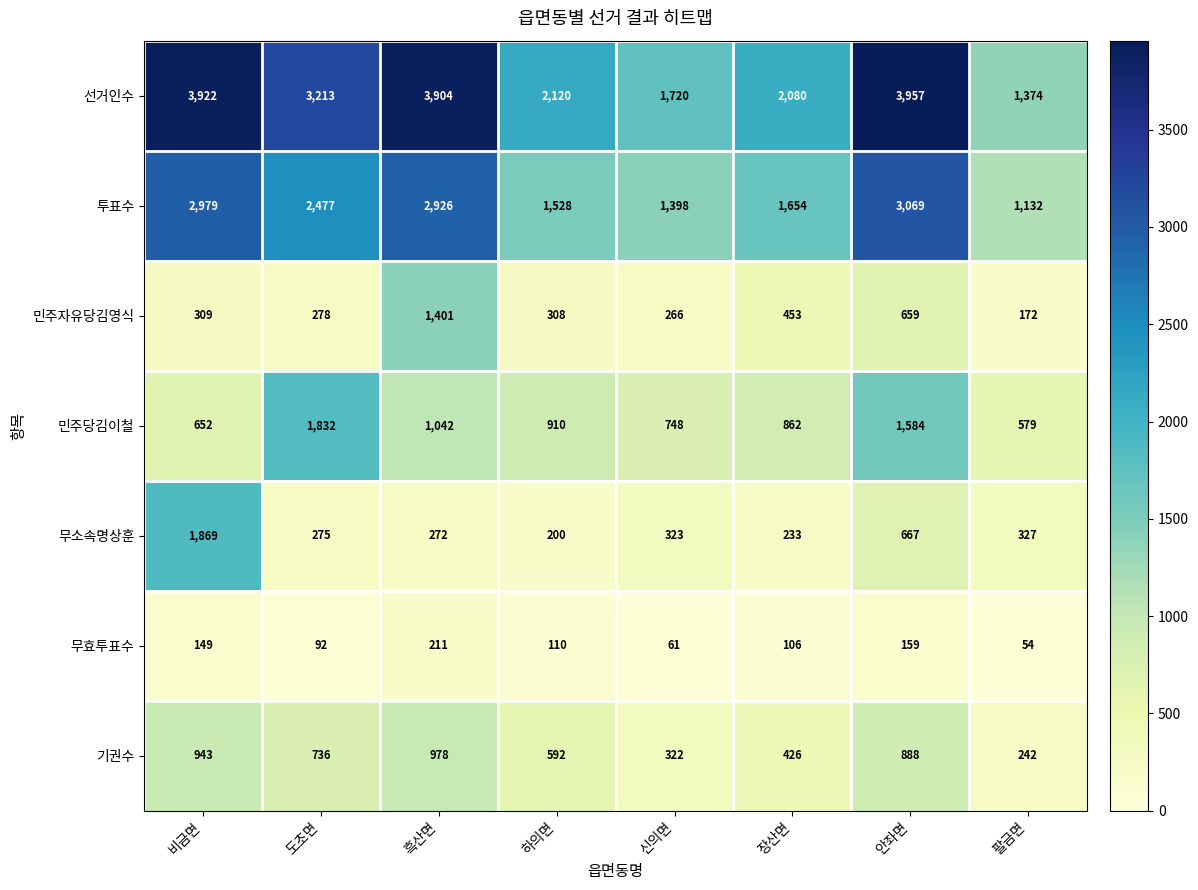

At which label is 민주자유당김영식 closest to 786?

안좌면